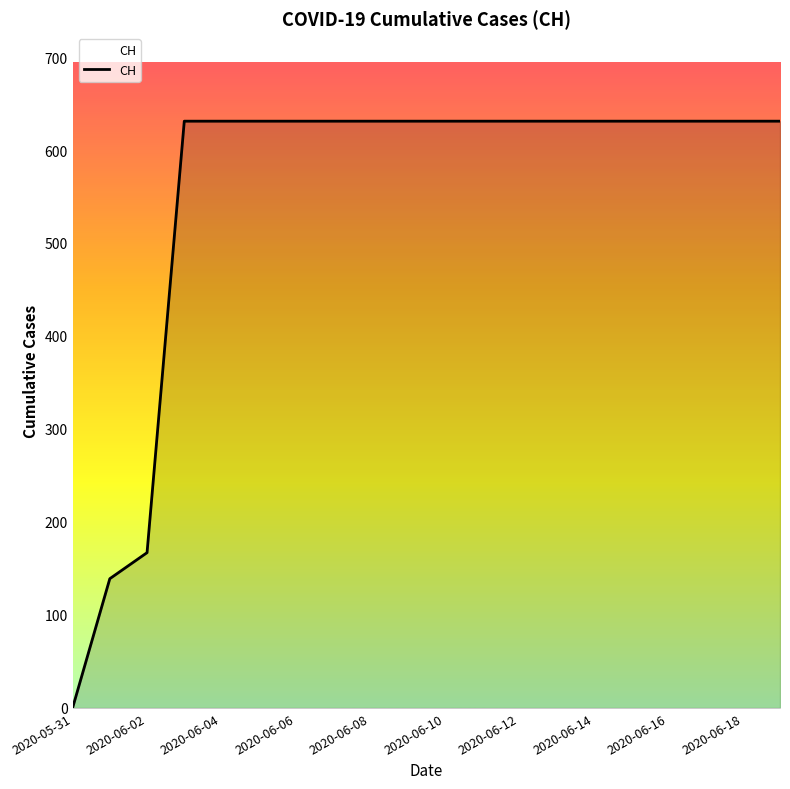

What is the sum of all values?

11033